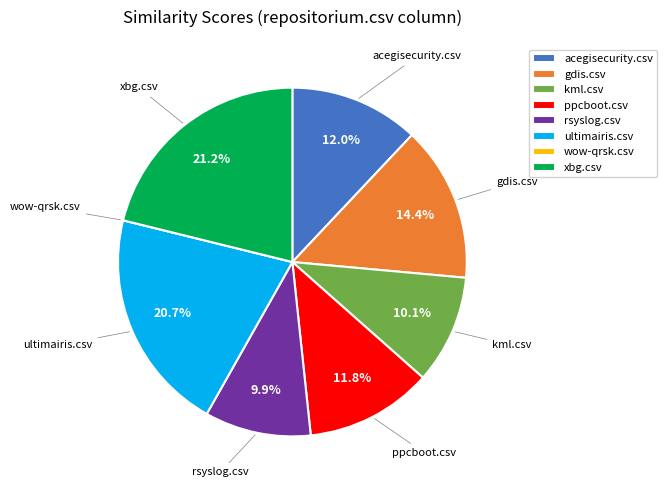

What percentage is NOT represented by ultimairis.csv?

79.3%